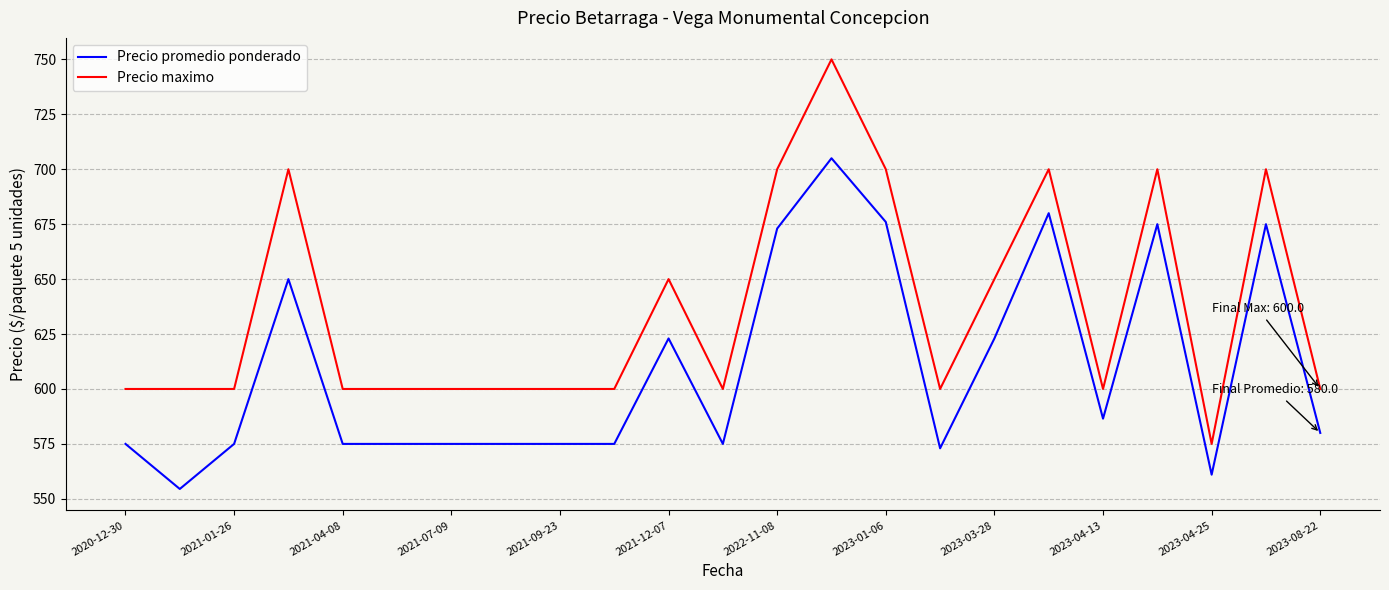

Count the number of data series in this chart.

2